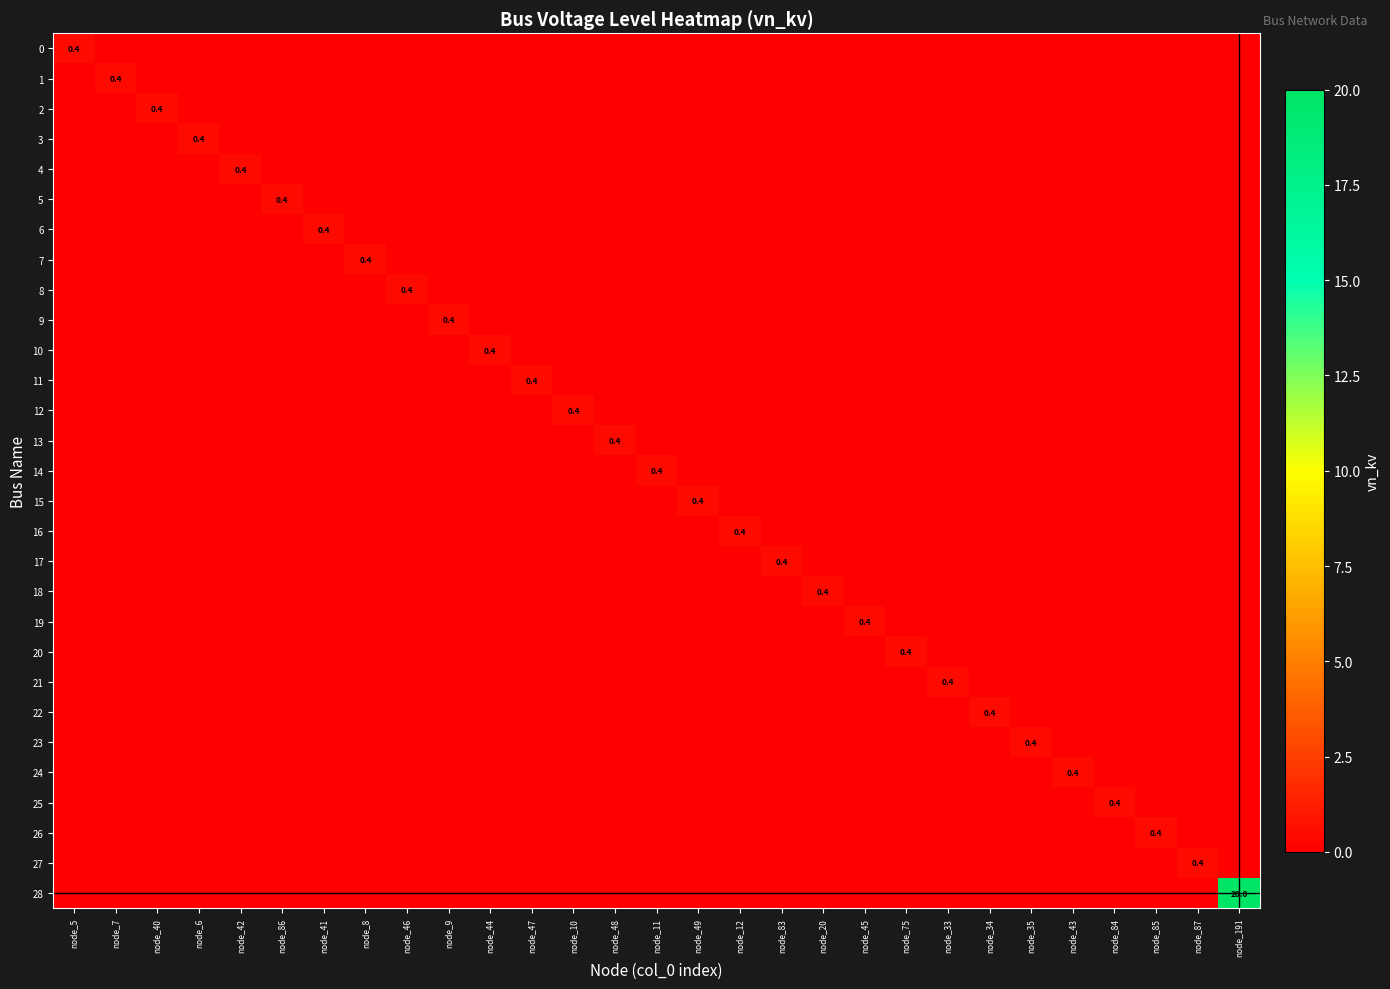

True or false: 5 has a value of 0.1 at node_6.

False